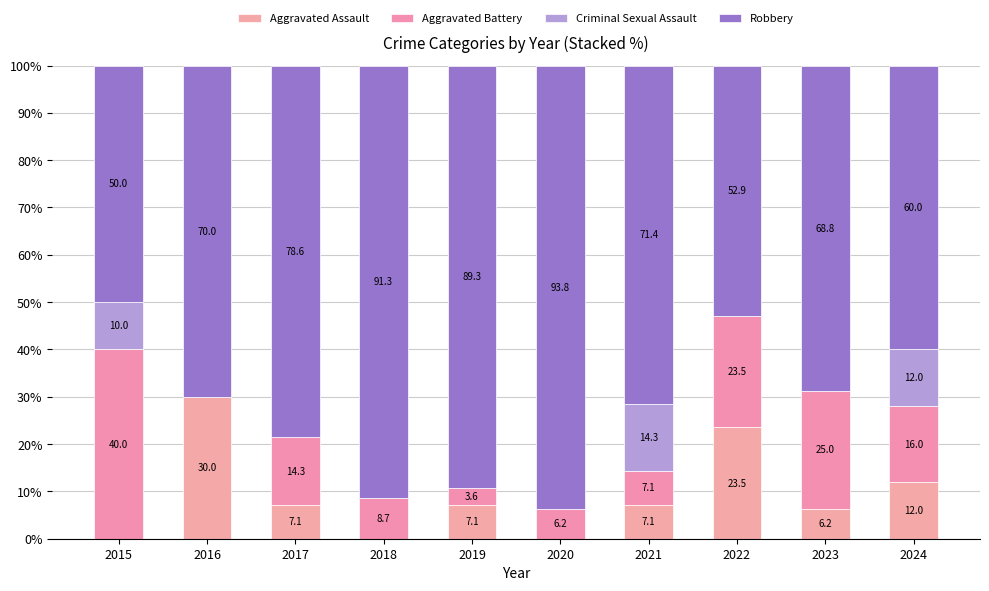

What are all the series names shown in the legend?

Aggravated Assault, Aggravated Battery, Criminal Sexual Assault, Robbery